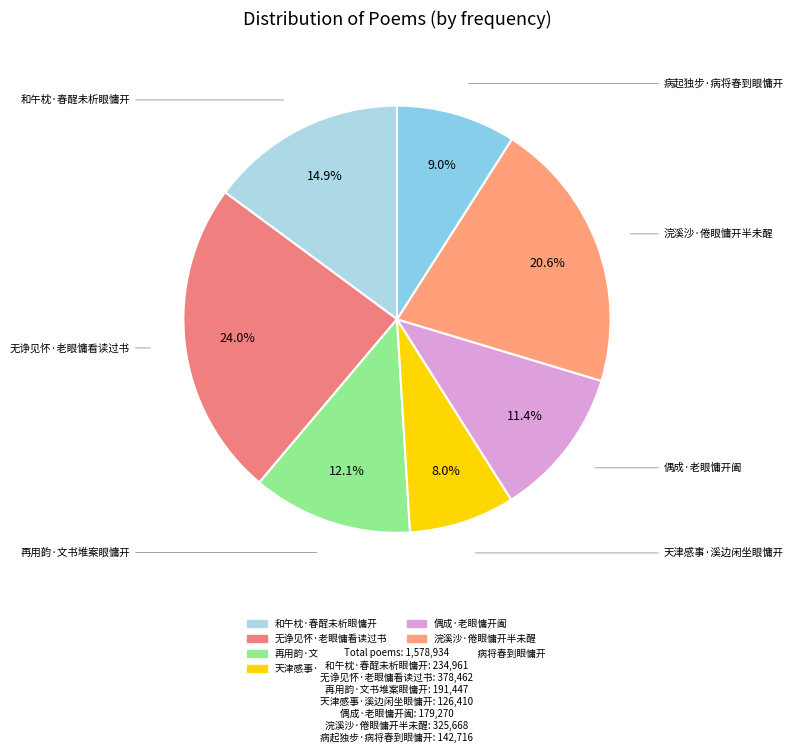

The 和午枕·春酲未析眼慵开 slice represents 27% of the pie. True or false?

False